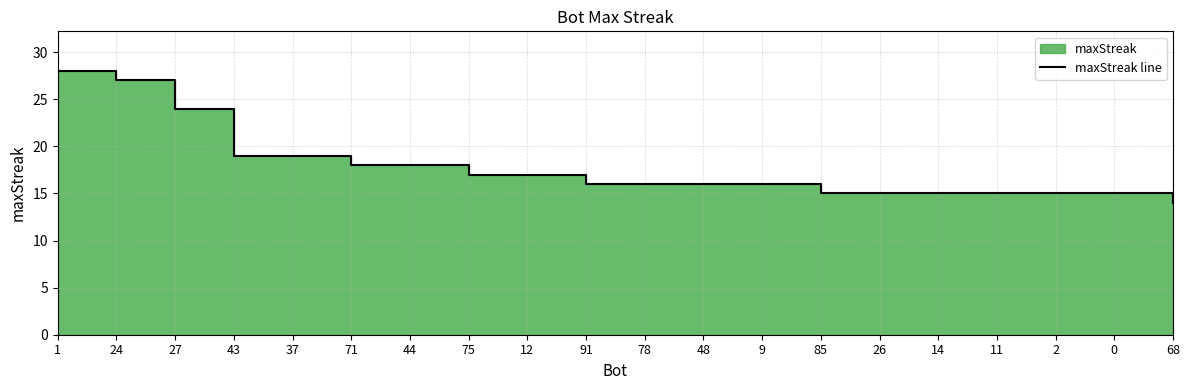

True or false: there are more than 1 points higher than both neighbors.

False